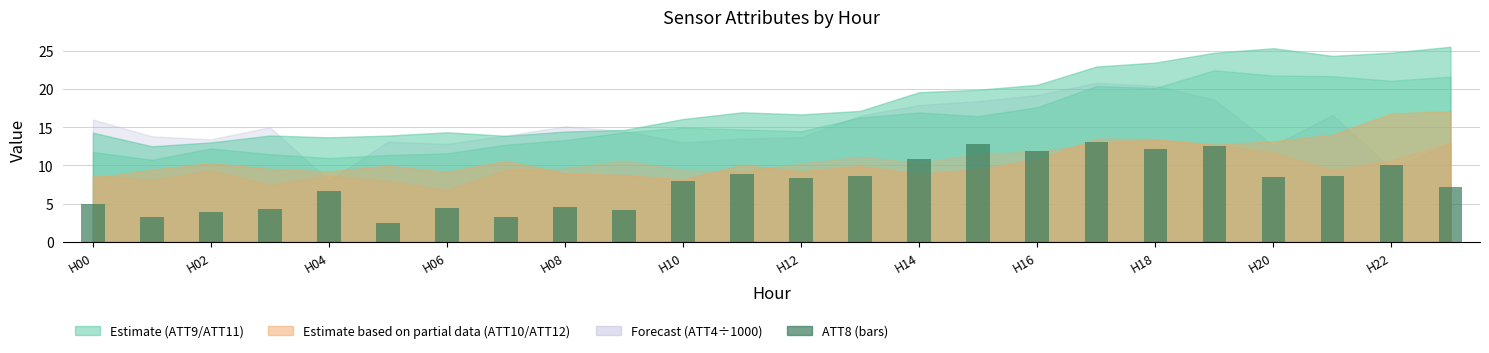

What is the sum of all values?

183.4